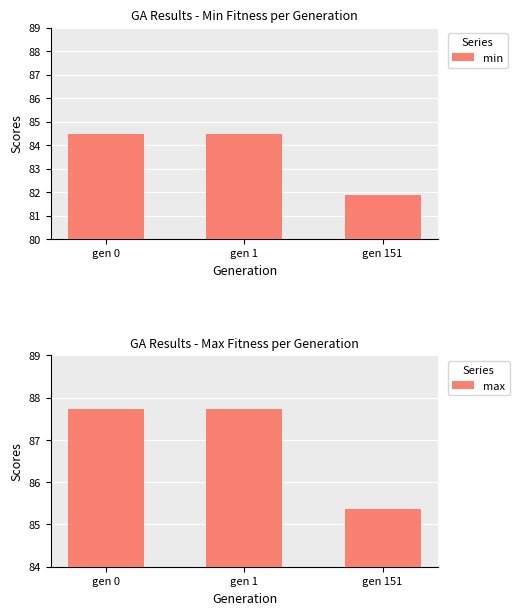

What value does the min series have at gen 0?

84.5